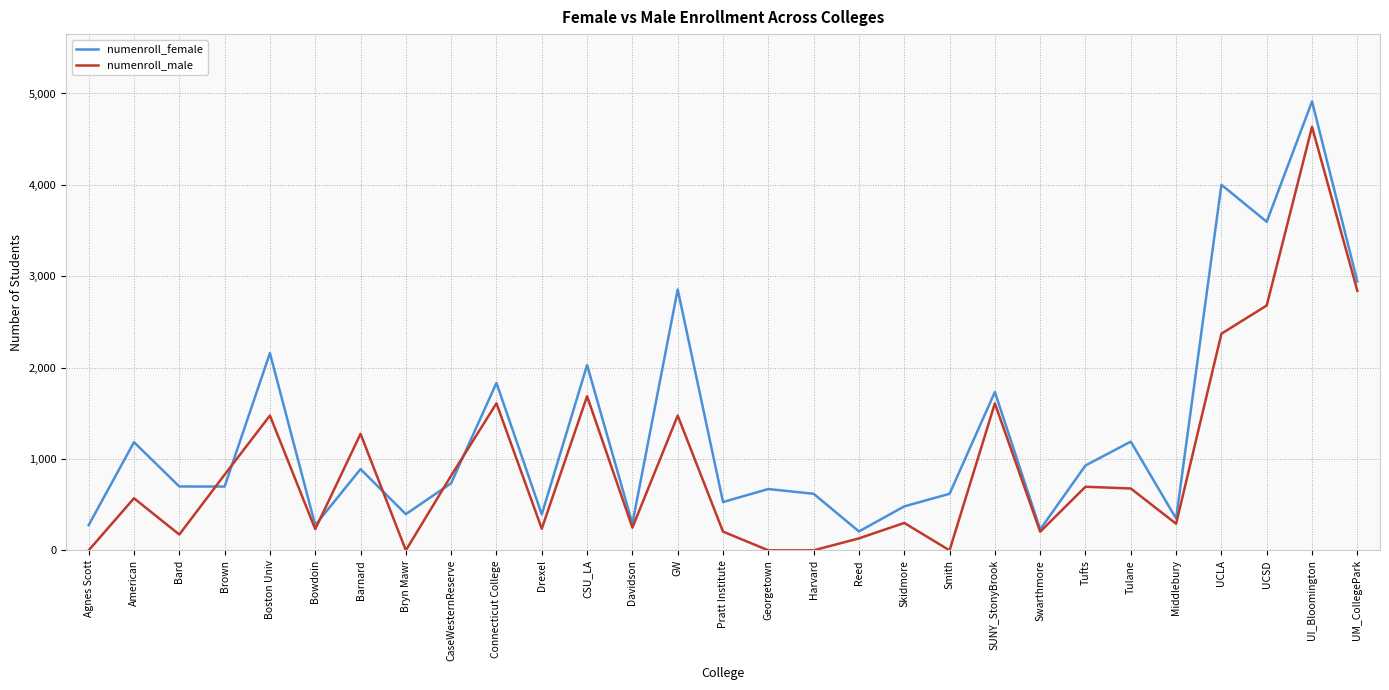

What is the difference between the second highest and minimum values in the numenroll_female series?

3794